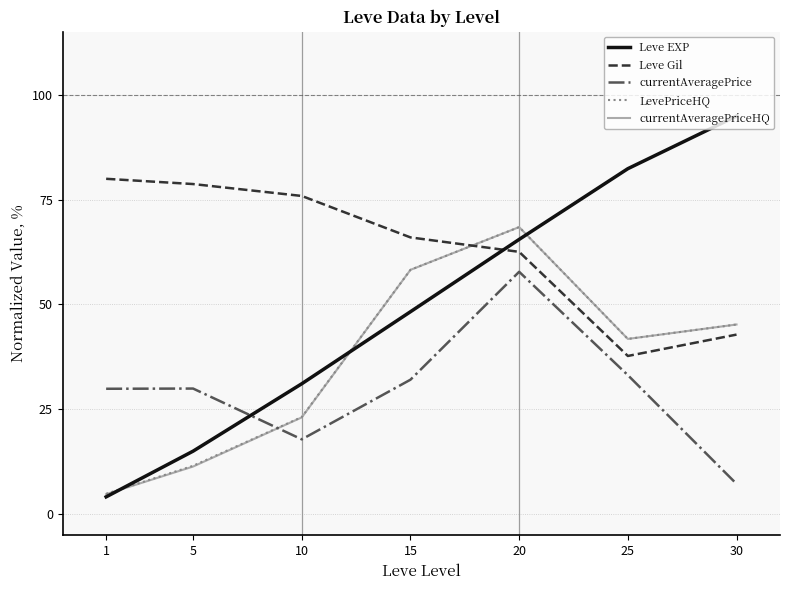

What is the minimum value for currentAveragePriceHQ?

4.8